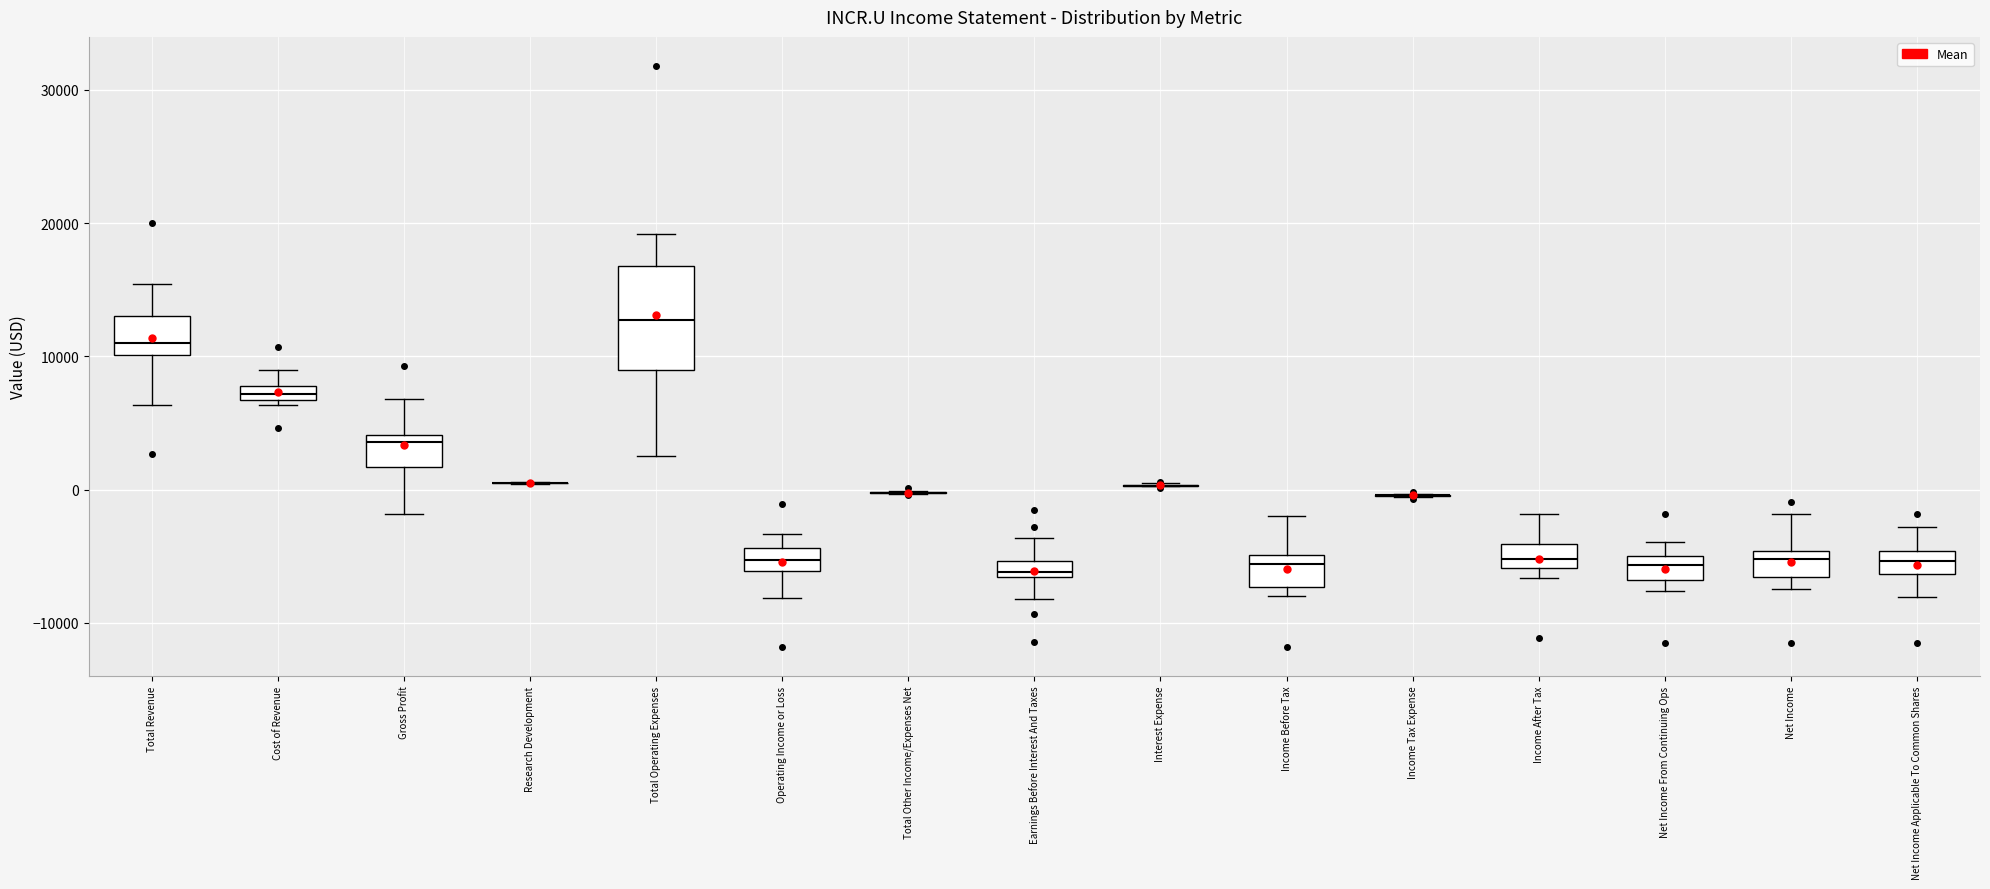

Comparing the boxes themselves (not the whiskers), which one is the tallest?

Total Operating Expenses